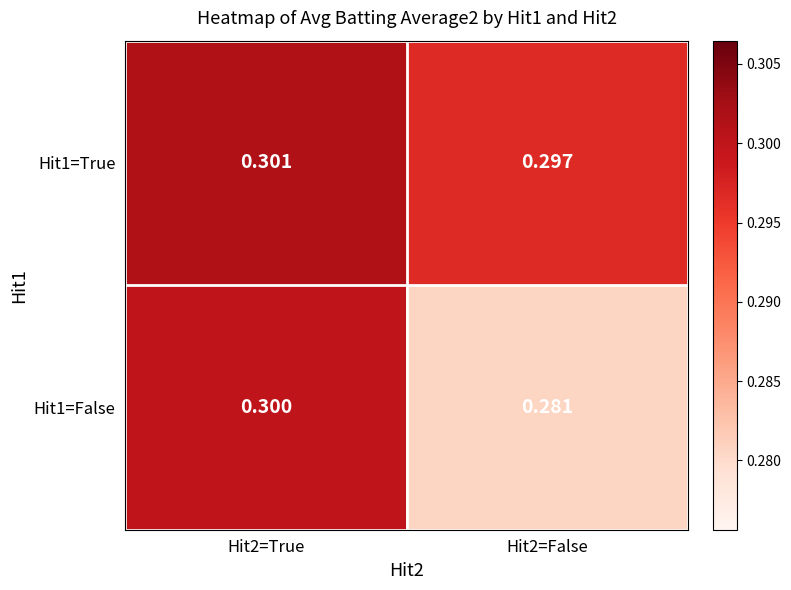

At how many categories does at least one series exceed 0?

2